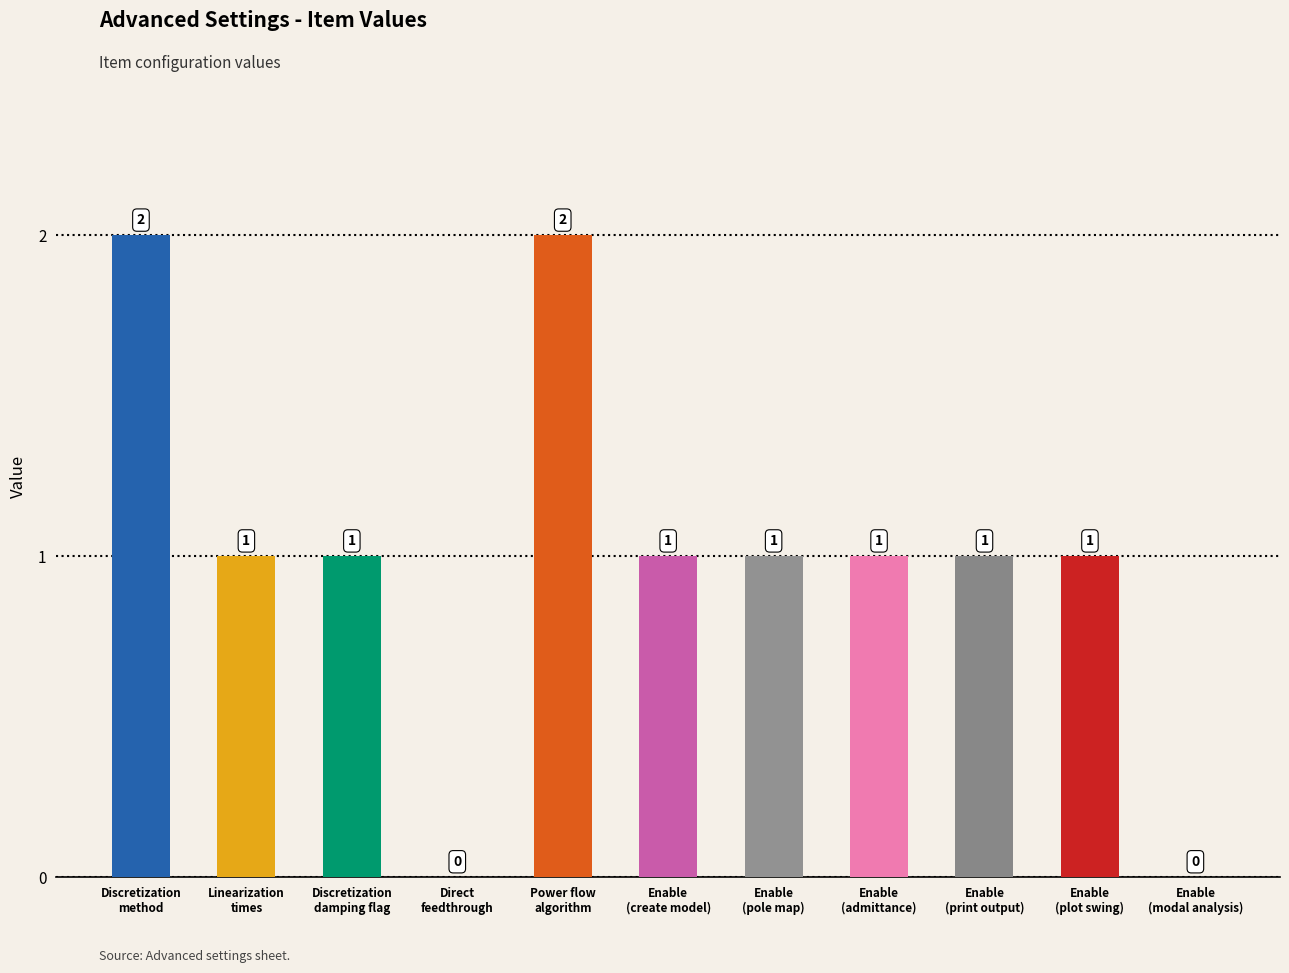

How many values are between 1 and 2?

9